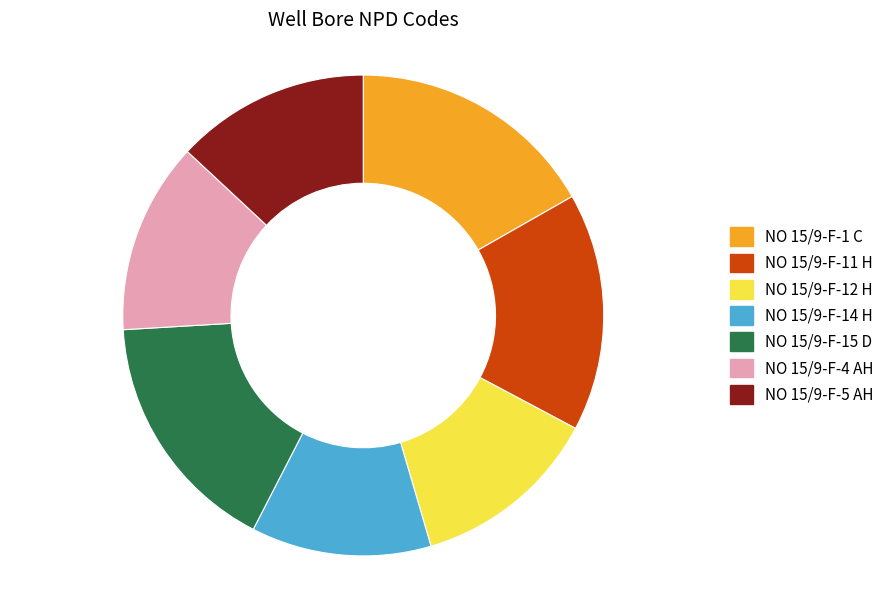

Which slice is the smallest?

NO 15/9-F-14 H